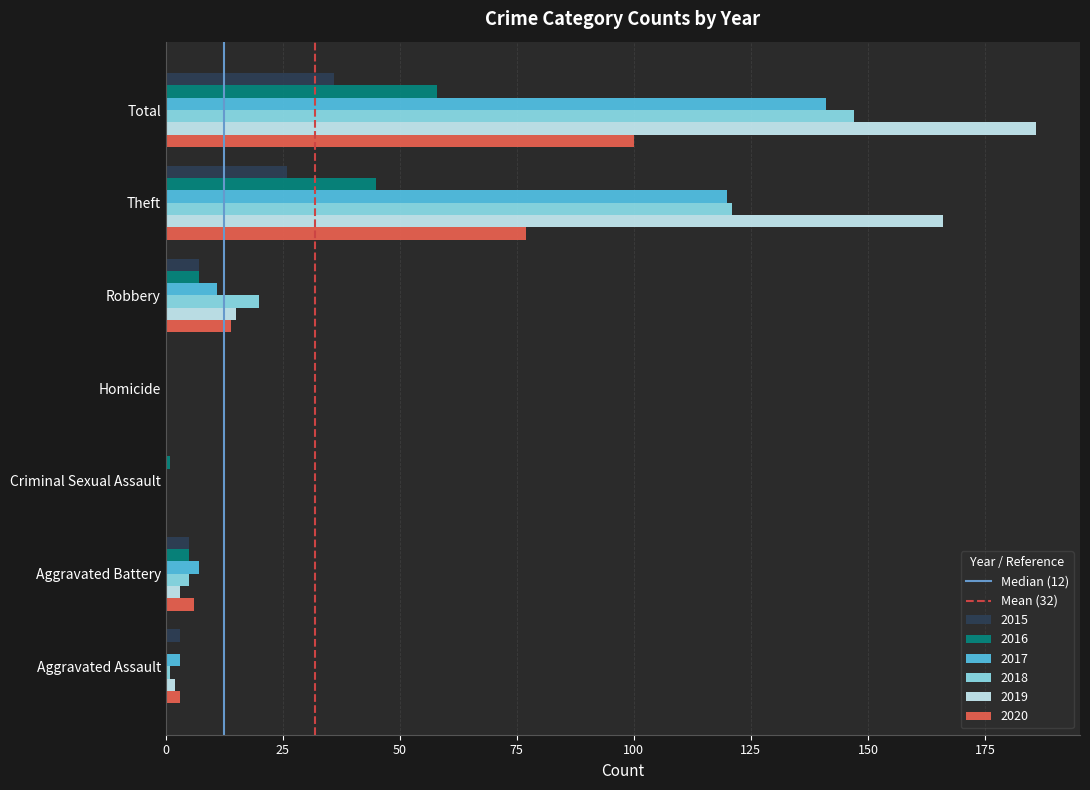

How many series are shown in this chart?

6